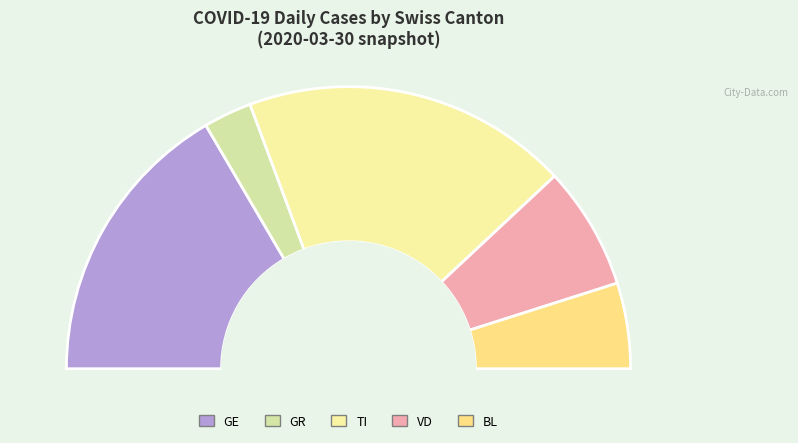

Is TI the majority of the pie?

No